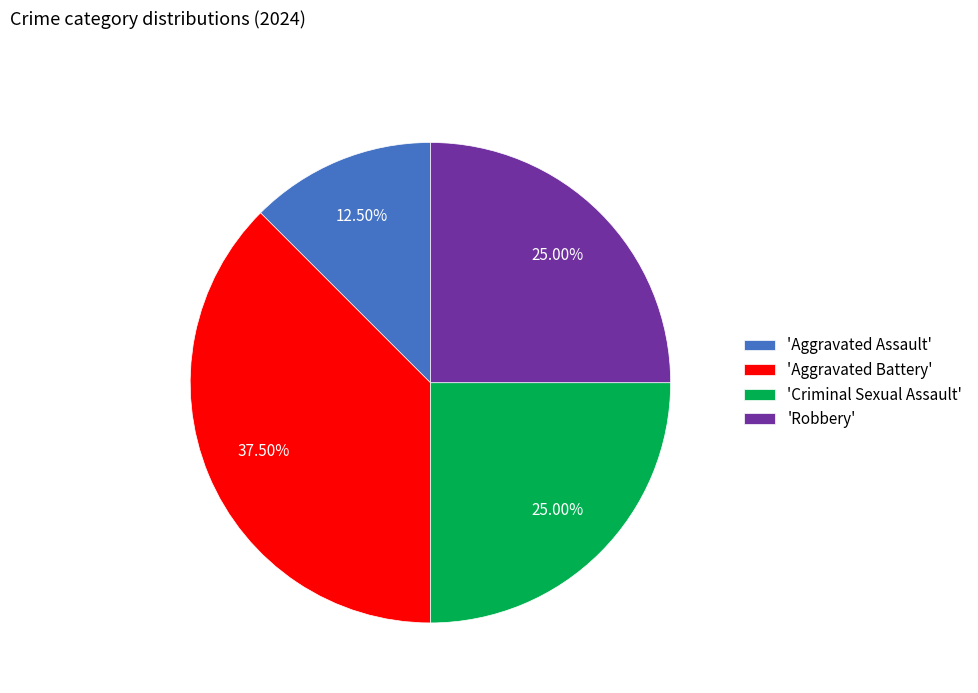

To the nearest percent, what is the average slice percentage?

25%